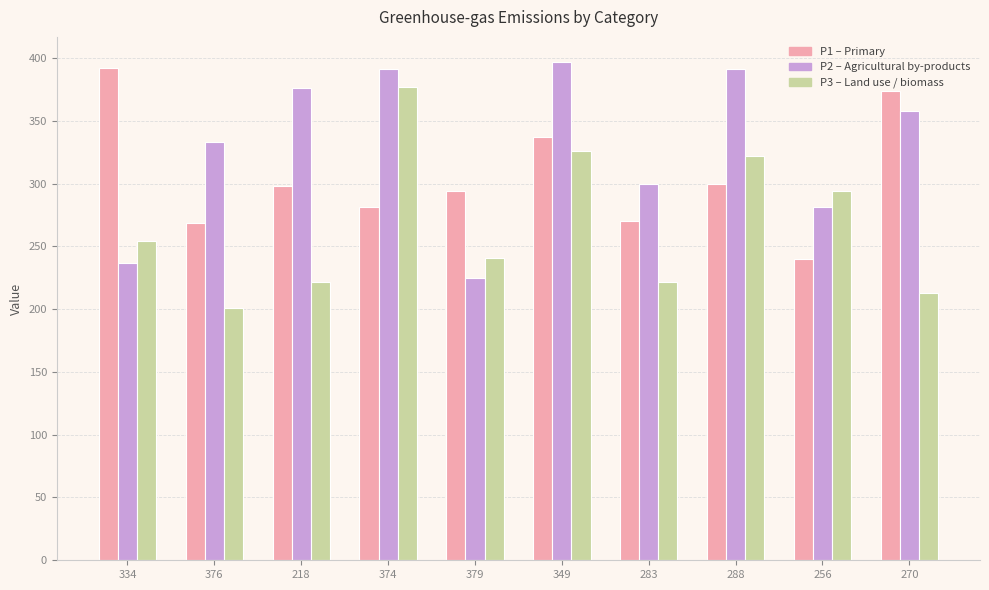

What is the total value across all series at 349?

1060